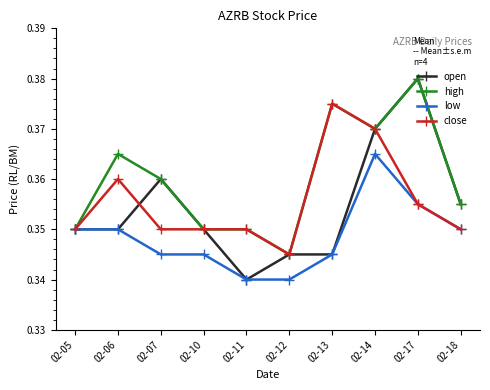

Is this an area chart (filled region under the line)?

No